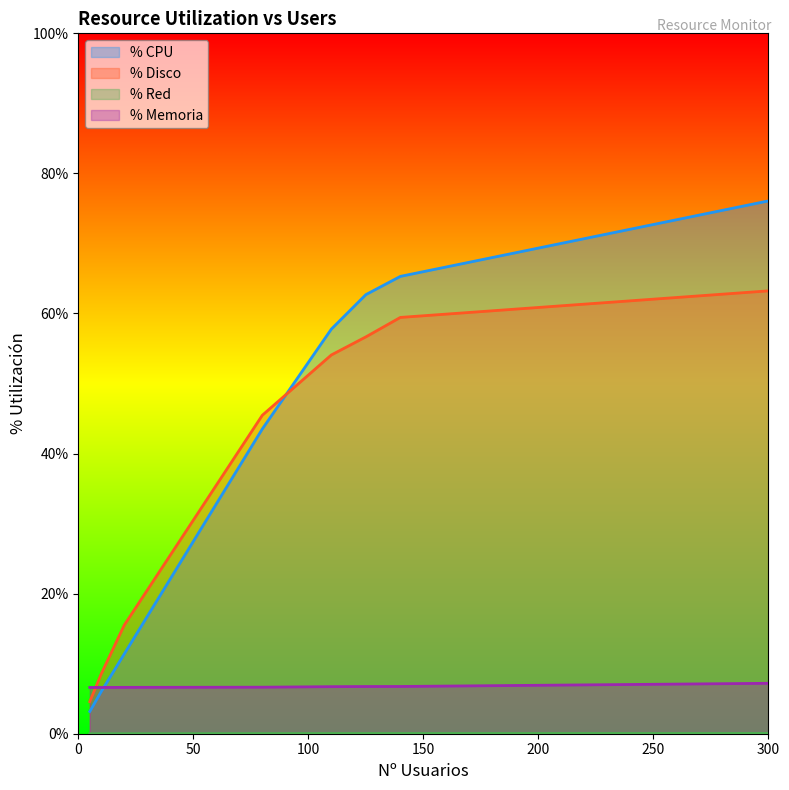

At which label does % CPU first exceed 57?

110